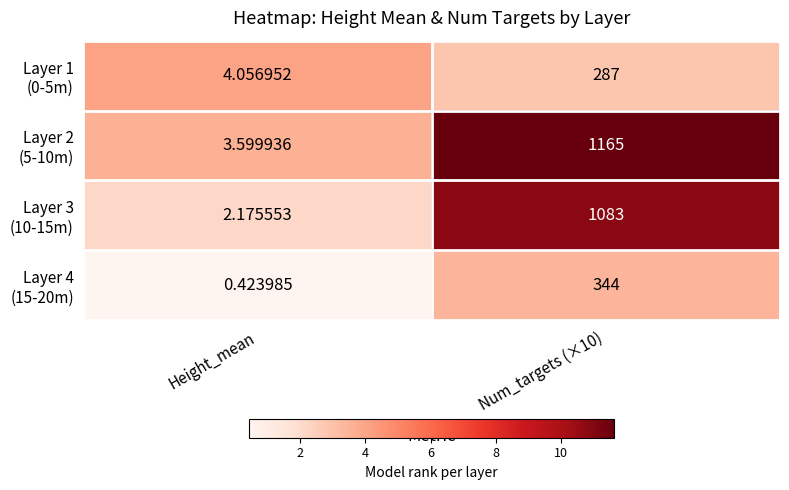

At which category does the chart reach its minimum across all series?

Height_mean